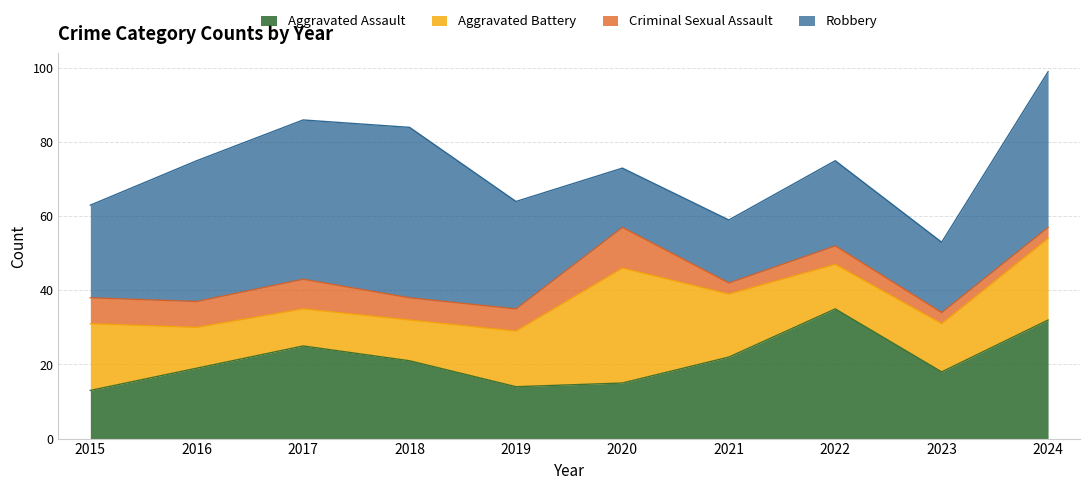

Does the chart display data point markers on the line(s)?

No